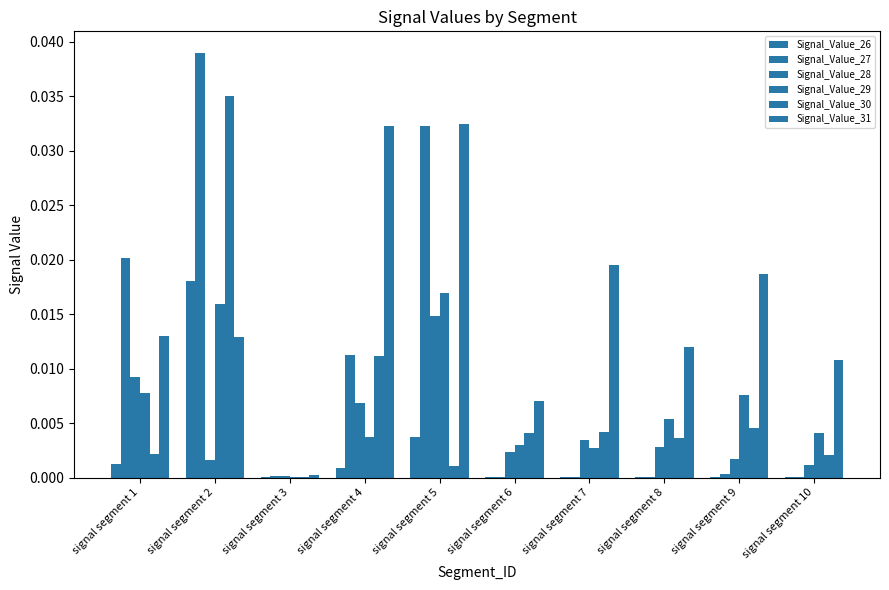

Which series changed the most between signal segment 1 and signal segment 9?

Signal_Value_27